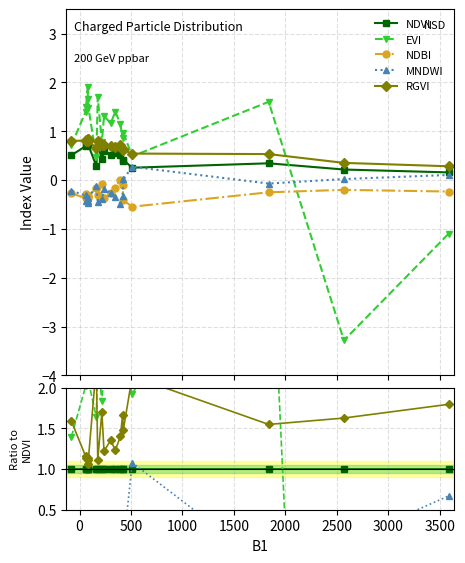

What is the sum of all EVI values?

16.3